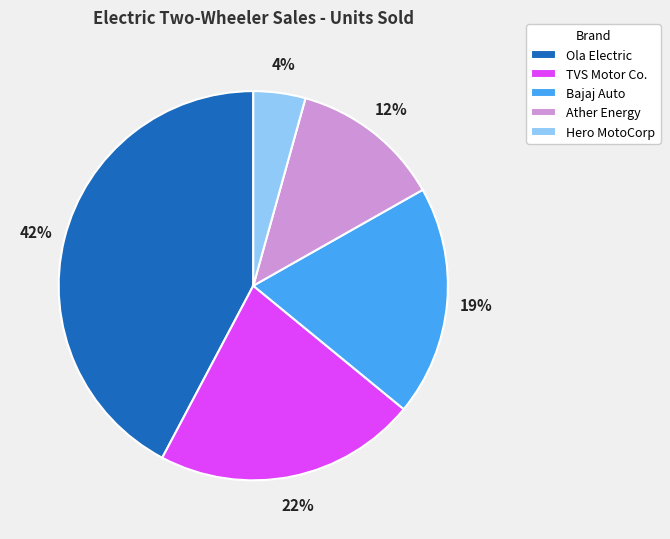

Is it true that TVS Motor Co. is 13% of the pie?

False